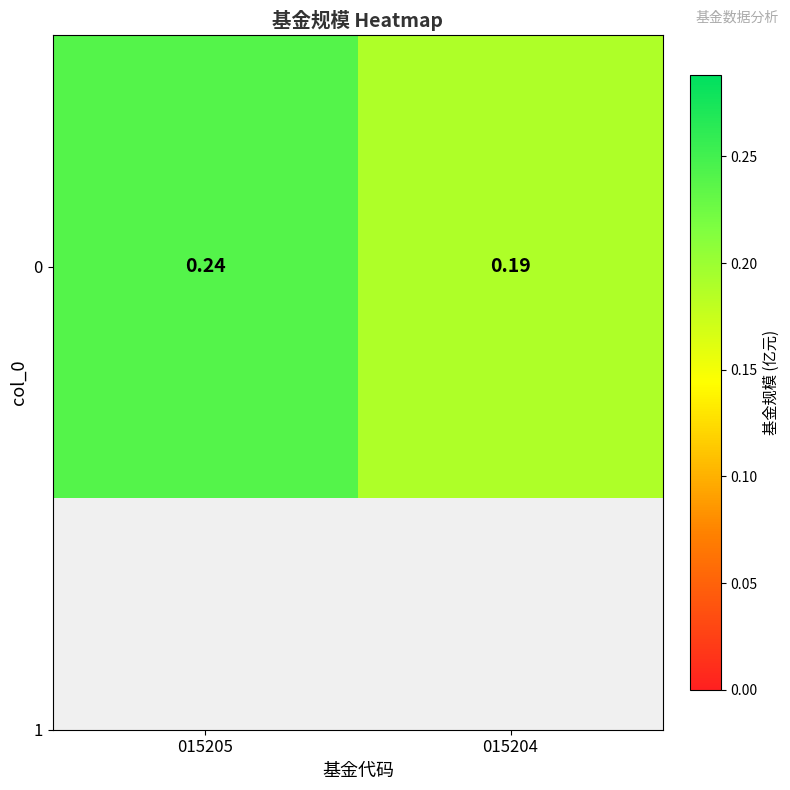

Count the number of data series in this chart.

1